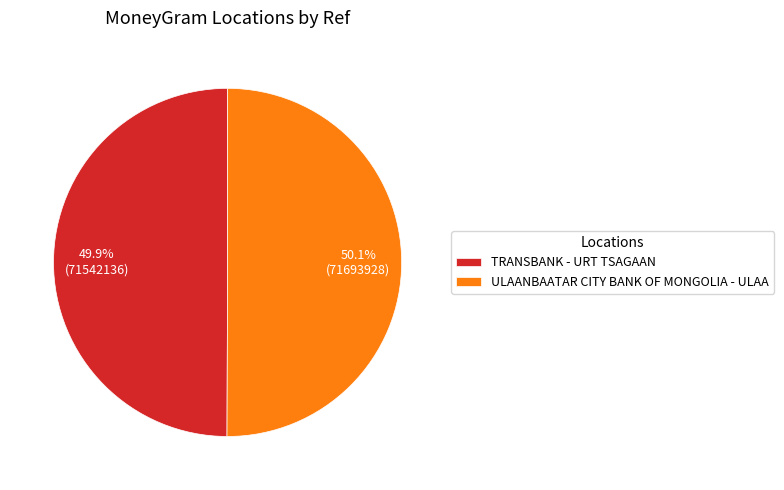

Is the sum of ULAANBAATAR CITY BANK OF MONGOLIA - ULAA and TRANSBANK - URT TSAGAAN greater than half?

Yes